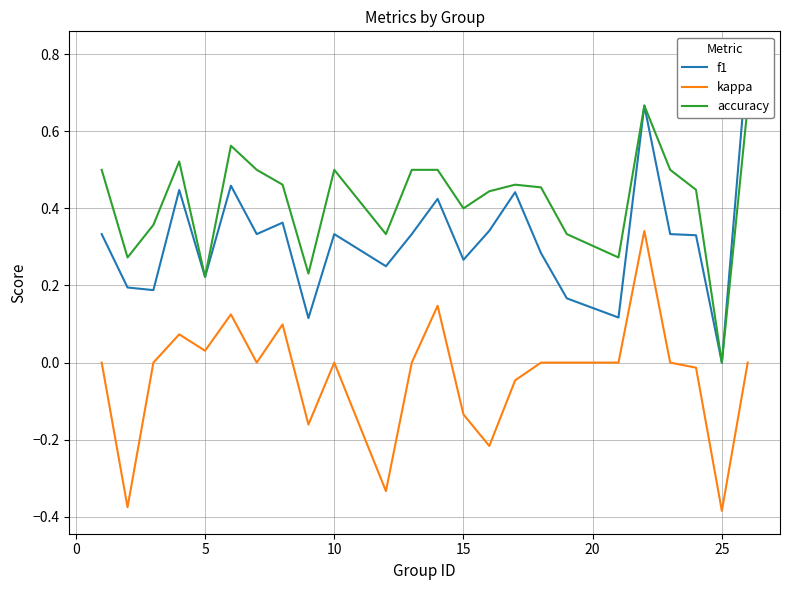

Which series has the widest spread of values?

f1